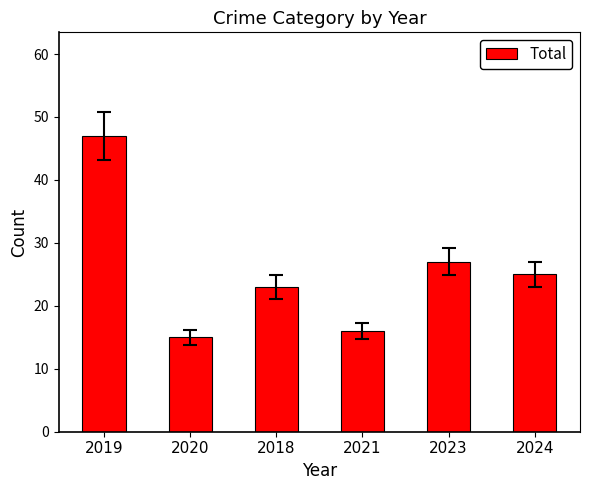

Reading left to right, extract all data points from this chart.

47	15	23	16	27	25